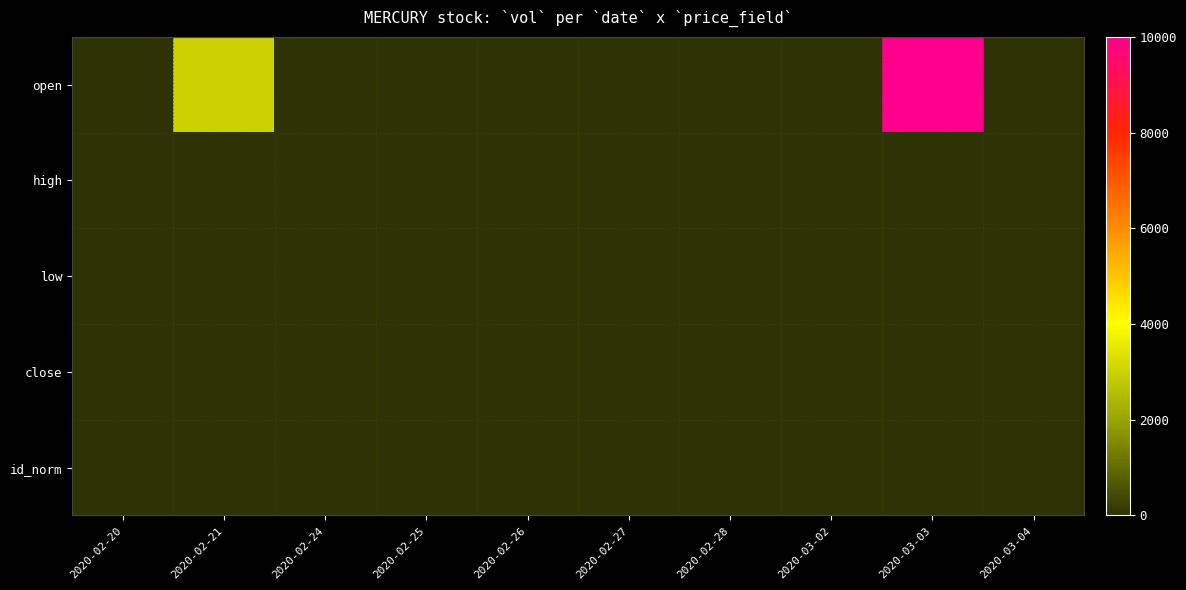

How many data points does each series have?

10